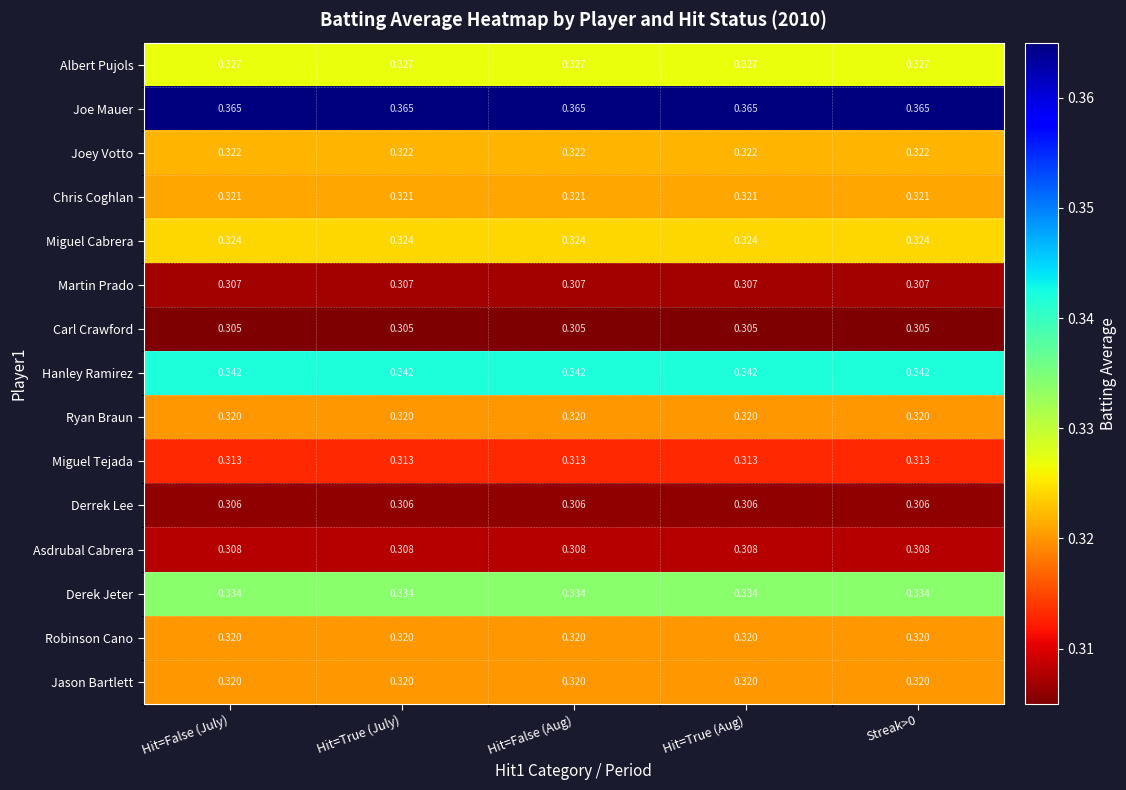

Which series has the largest total across all categories?

Joe Mauer